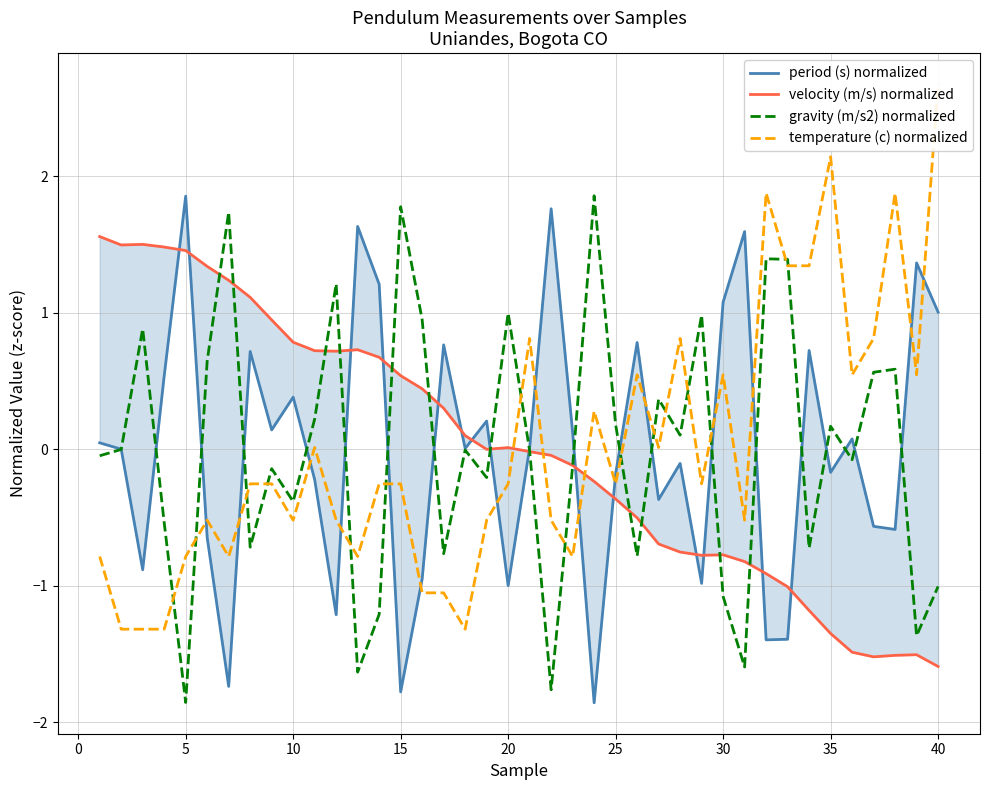

True or false: temperature (c) normalized has more than 0 interior local peaks.

True